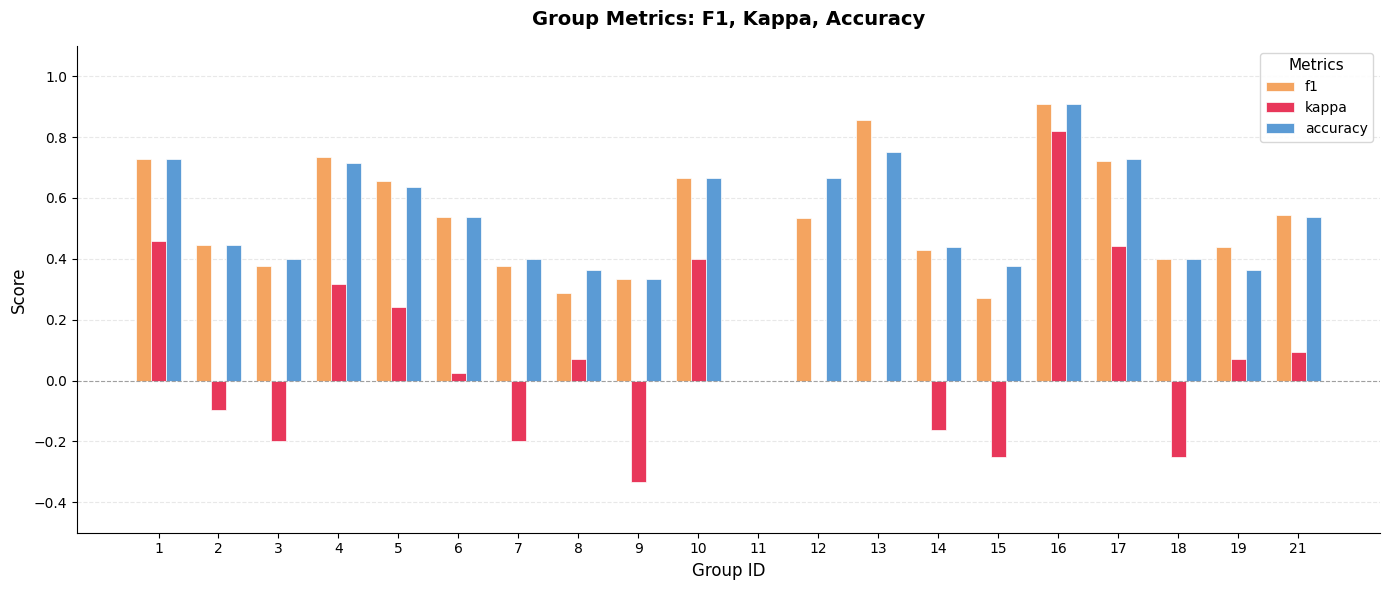

Is the value of kappa at 4 greater than the value of accuracy at 16?

No